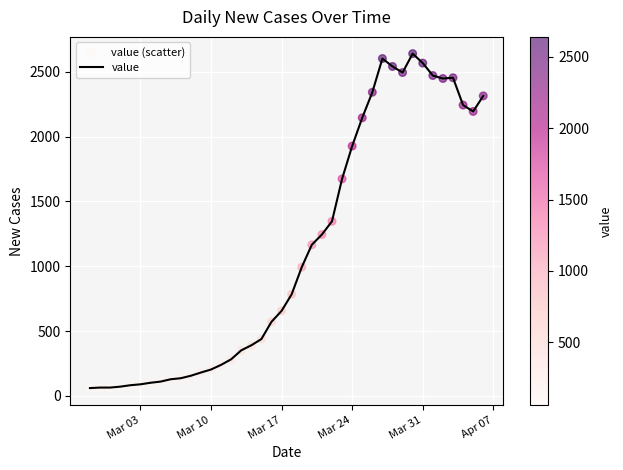

What is the minimum value shown in the chart?

61